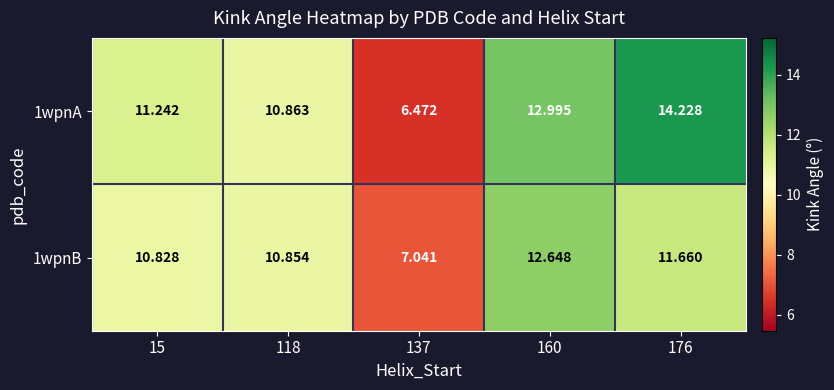

Is the value of 1wpnB at 137 greater than the value of 1wpnA at 137?

Yes